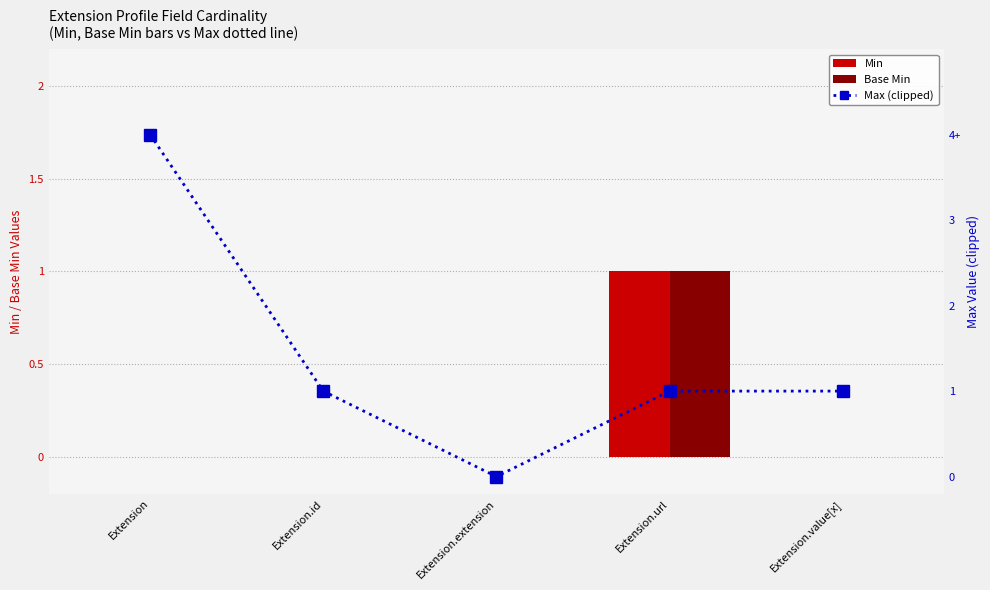

Is it true that Min equals 0 at Extension?

True